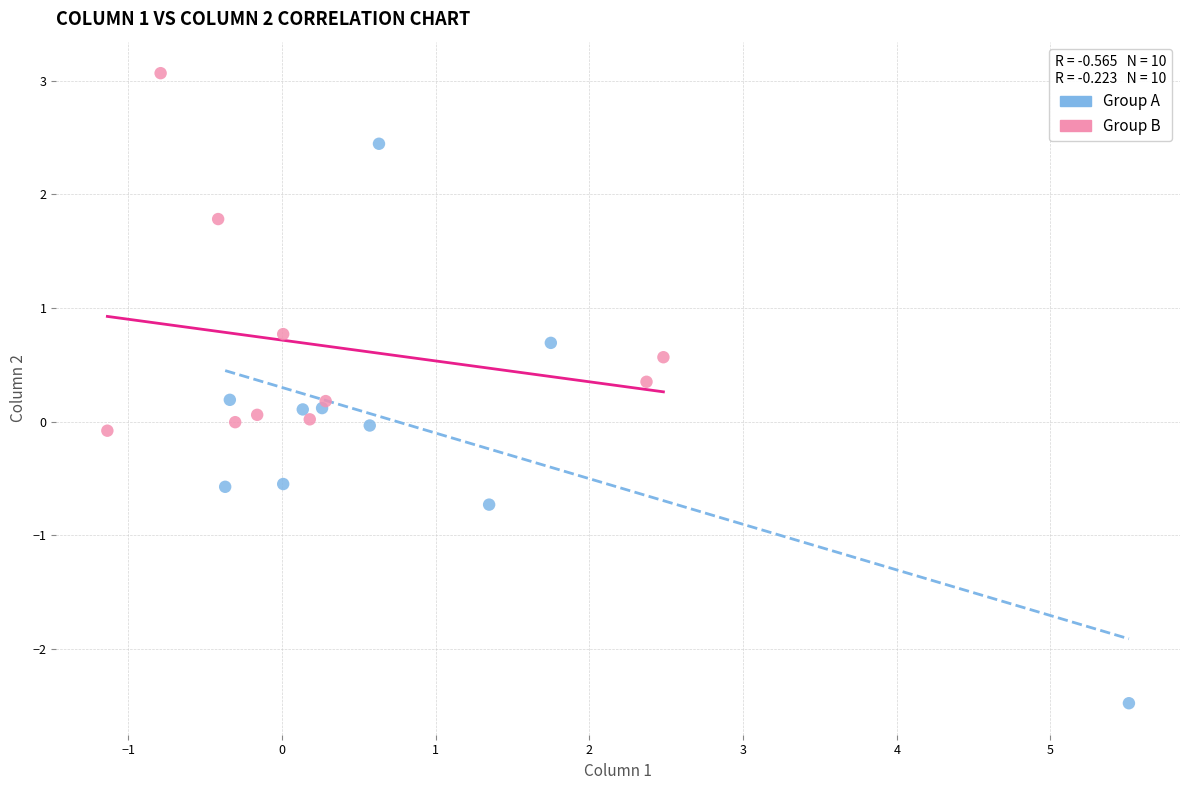

What are all the series names shown in the legend?

Group A, Group B